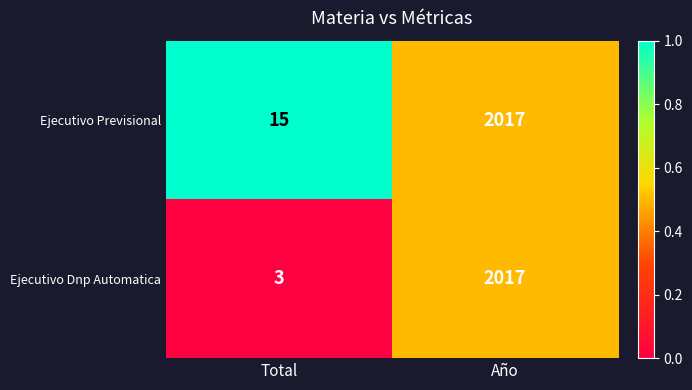

List the series in order of their overall mean, highest first.

Ejecutivo Previsional, Ejecutivo Dnp Automatica